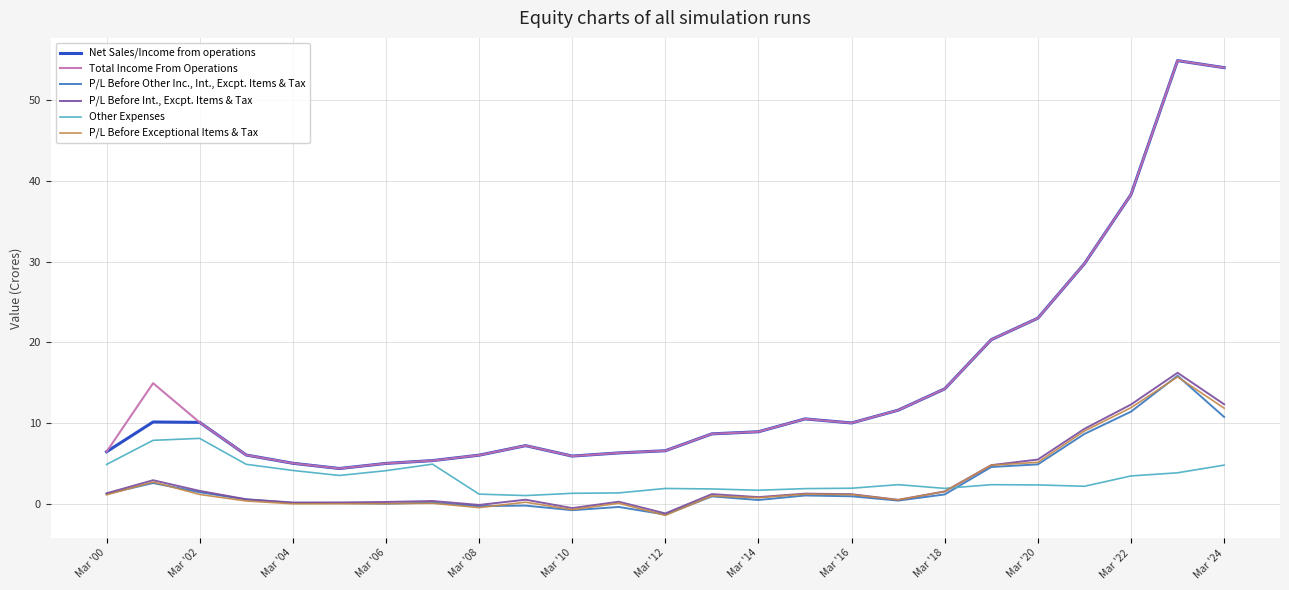

Count the number of data series in this chart.

6